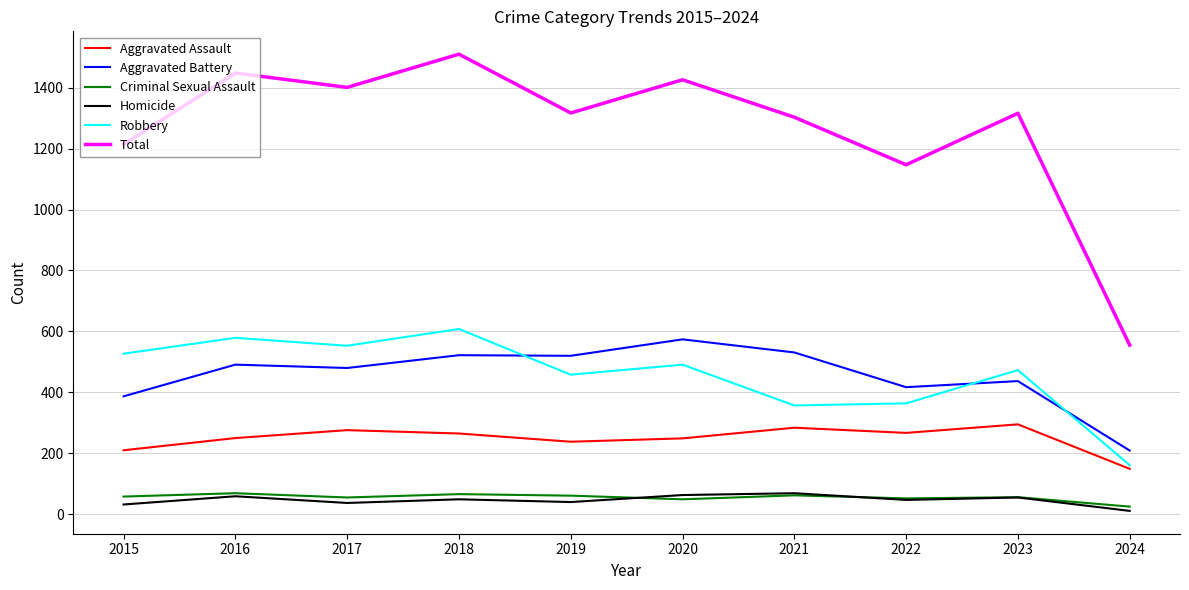

Which series changed the most between 2018 and 2022?

Total